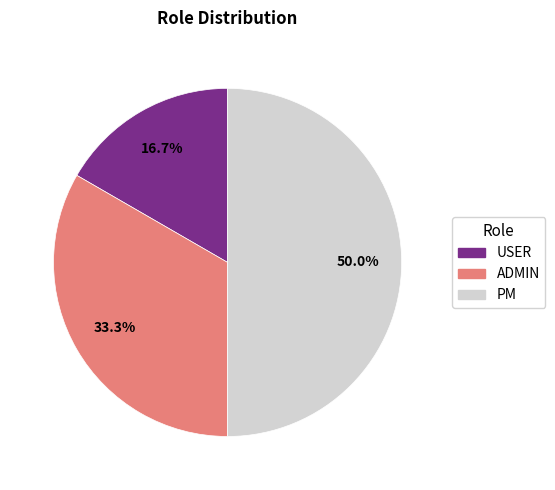

Which category has the smallest portion of the pie?

USER